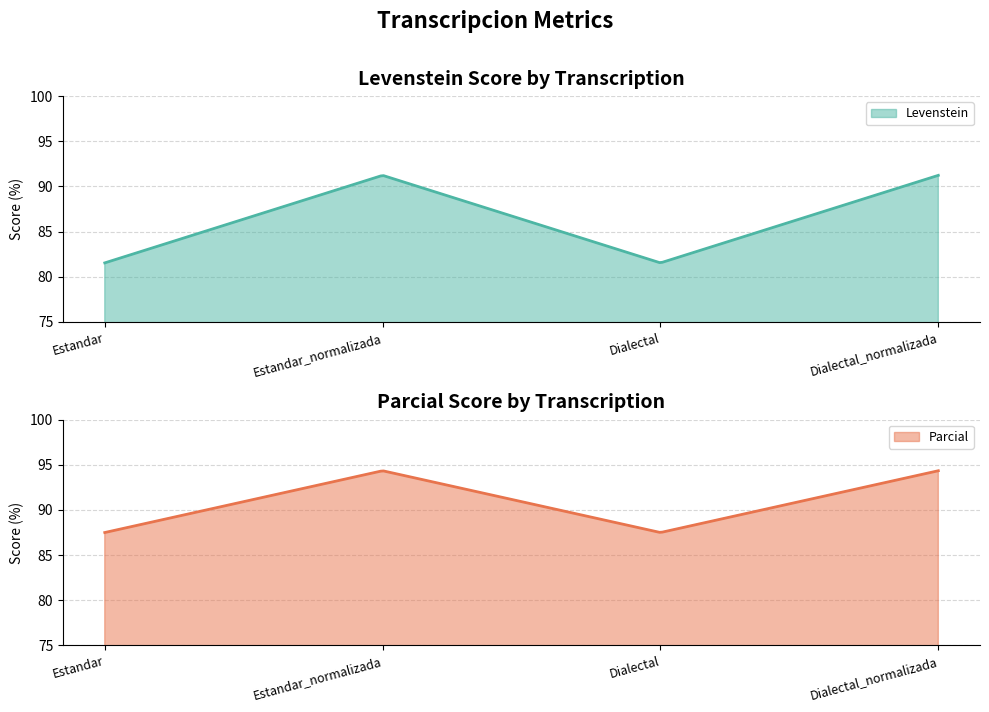

At which category does Parcial reach its first local valley?

Dialectal